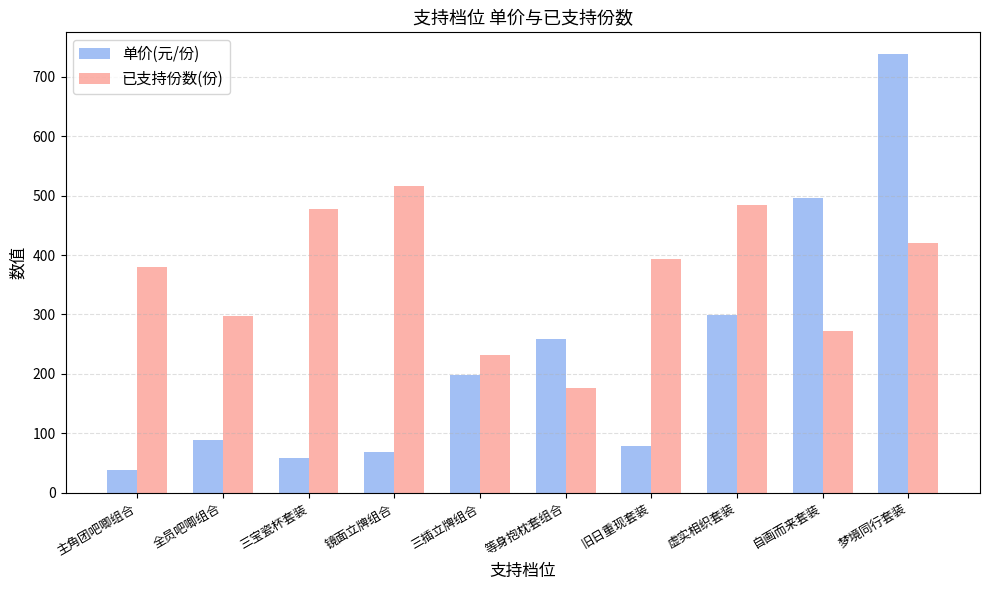

What is the label of the 5th bar from the left?

三插立牌组合